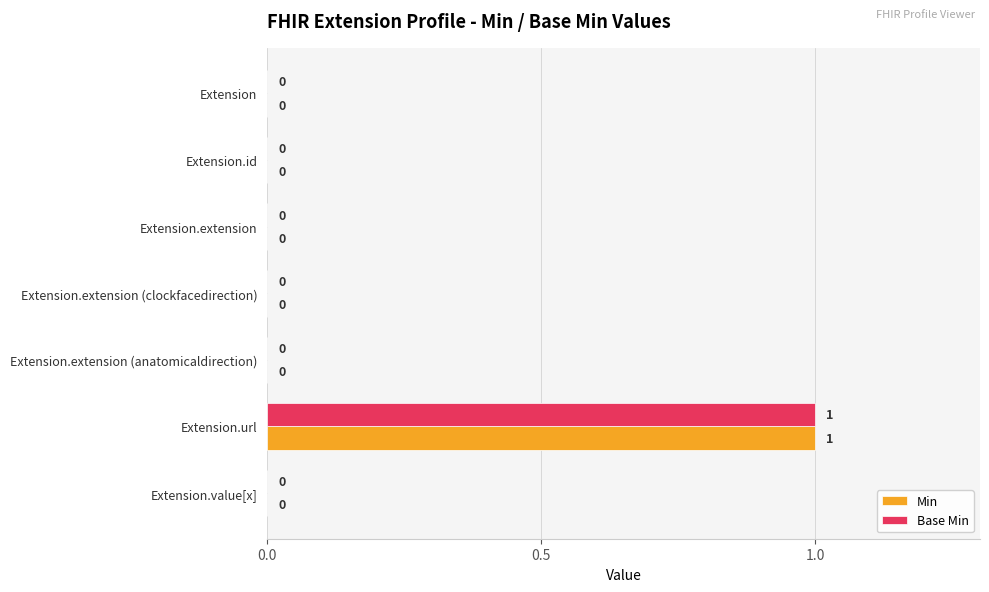

At which category is the sum across all series the highest?

Extension.url